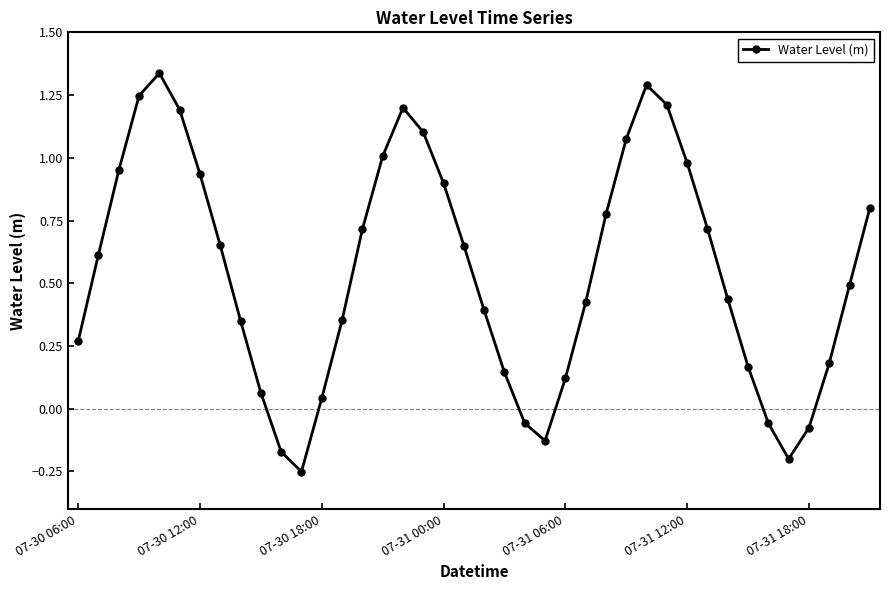

How many points are lower than both their immediate neighbors (excluding endpoints)?

3